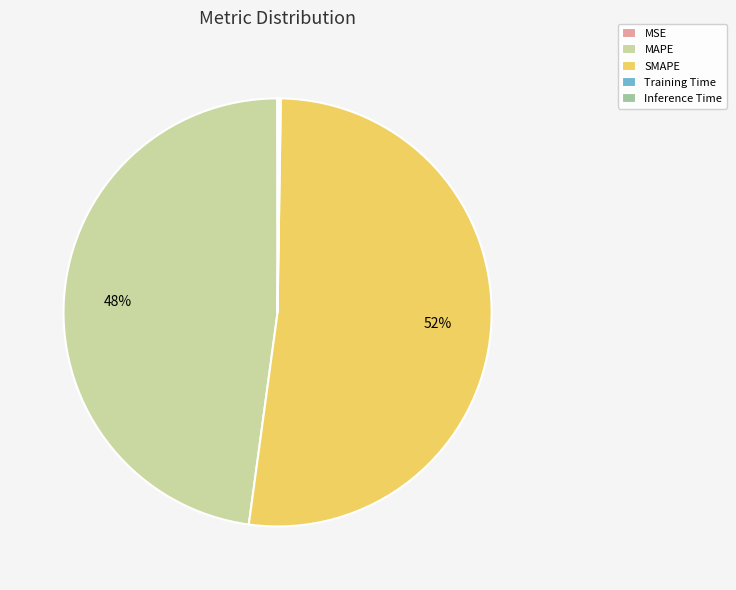

True or false: MAPE accounts for 48% of the total.

True